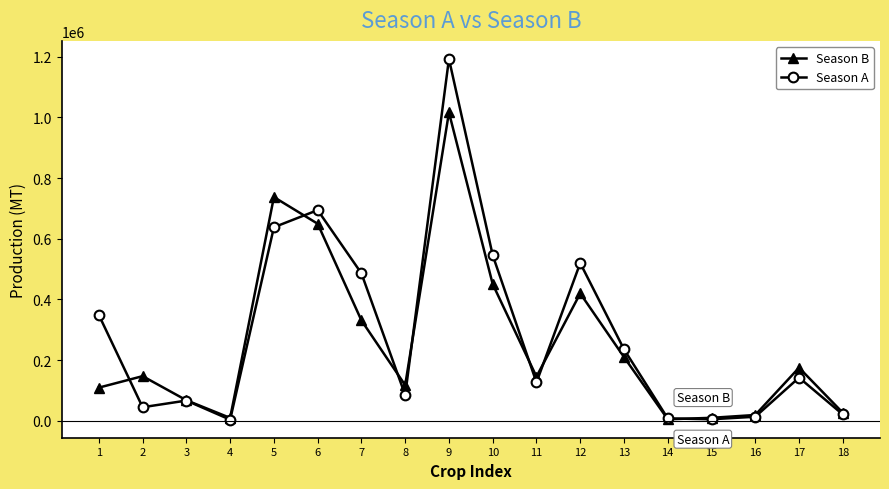

How many lines are shown in the chart?

2